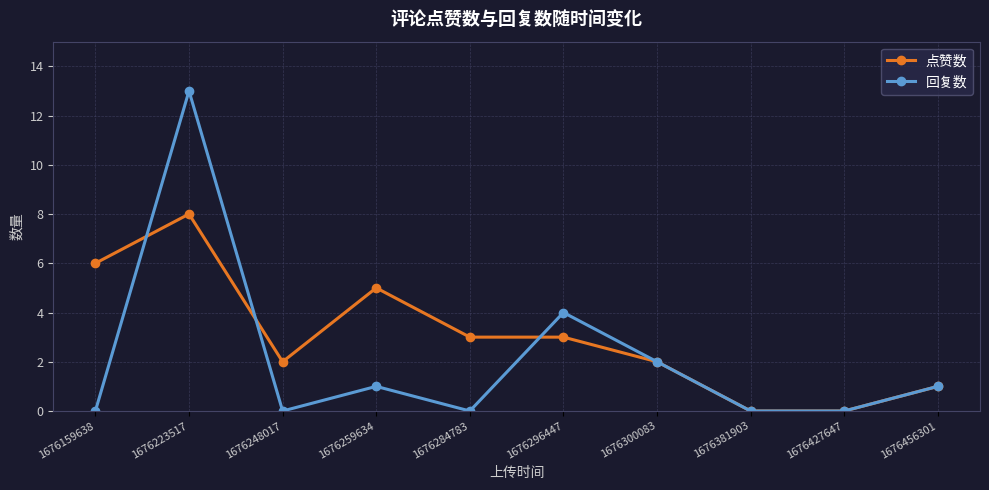

How many distinct data groups are displayed?

2